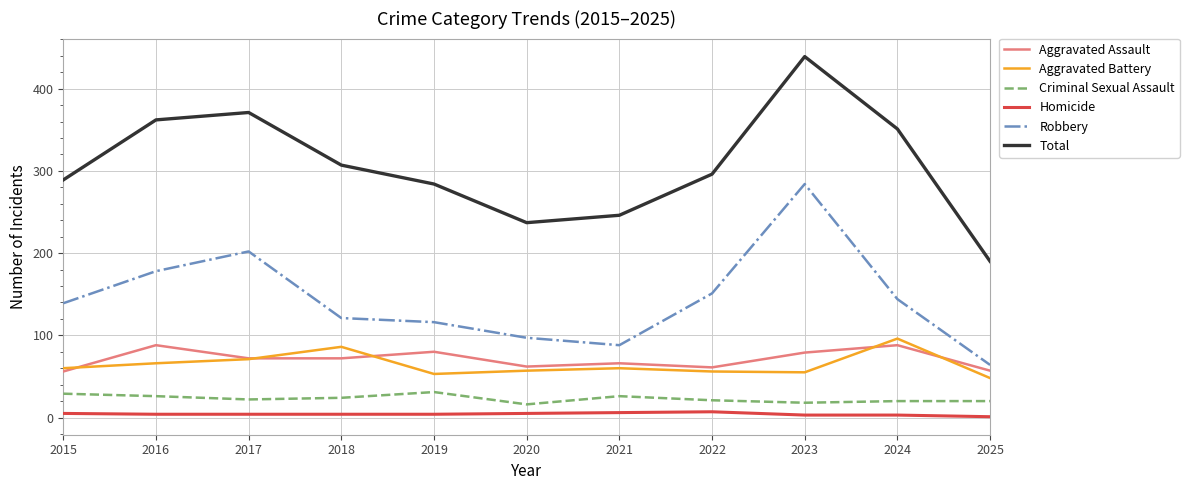

Rank the series at 2019 from lowest to highest value.

Homicide, Criminal Sexual Assault, Aggravated Battery, Aggravated Assault, Robbery, Total